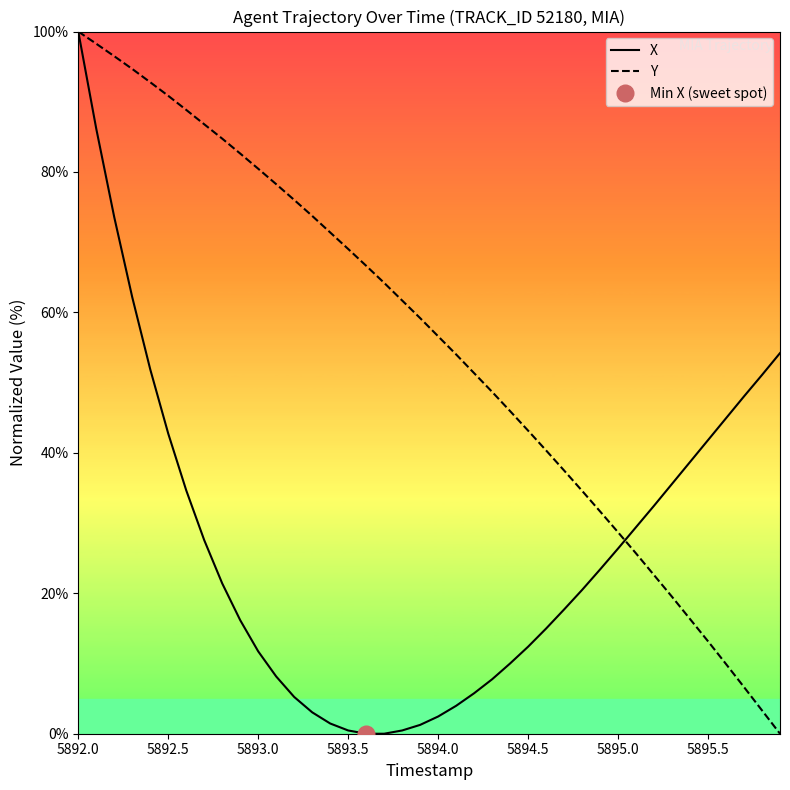

The Y series shows 69.0 at 5893.5. True or false?

True